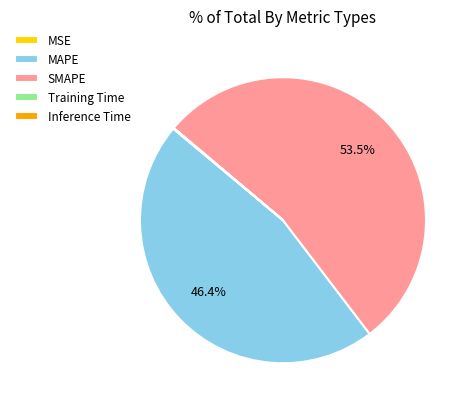

What is the ratio of the value at MAPE to the value at SMAPE?

0.9